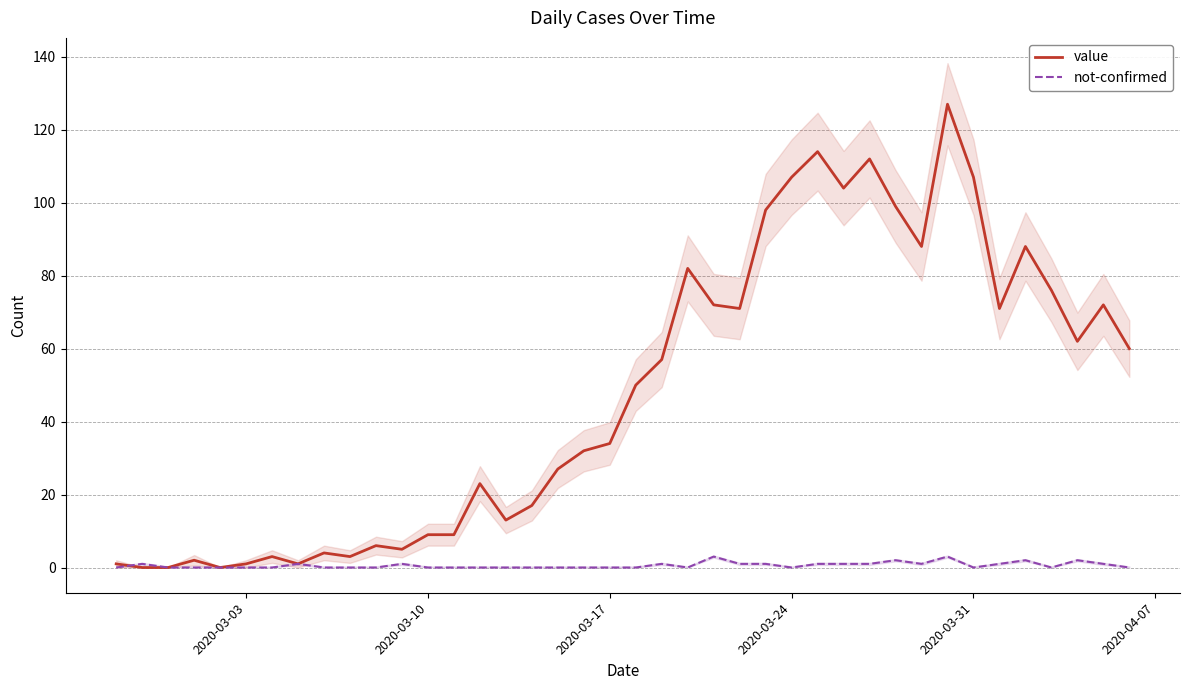

How many series are shown in this chart?

2